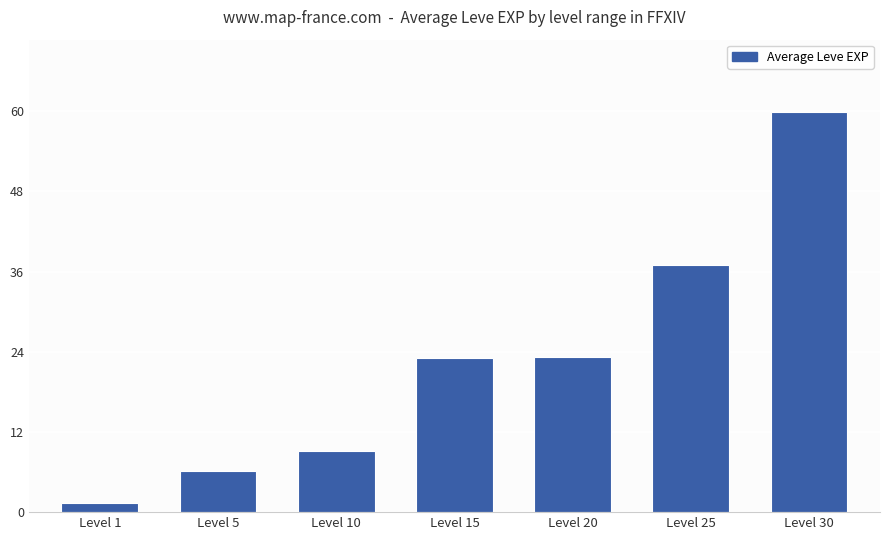

How many data points does each series have?

7